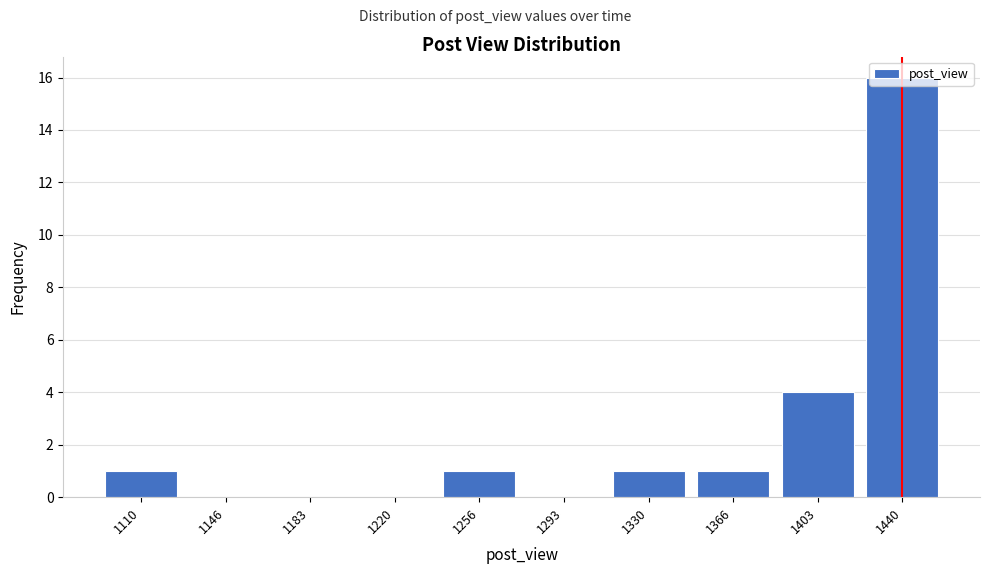

What is the maximum value shown in the chart?

16